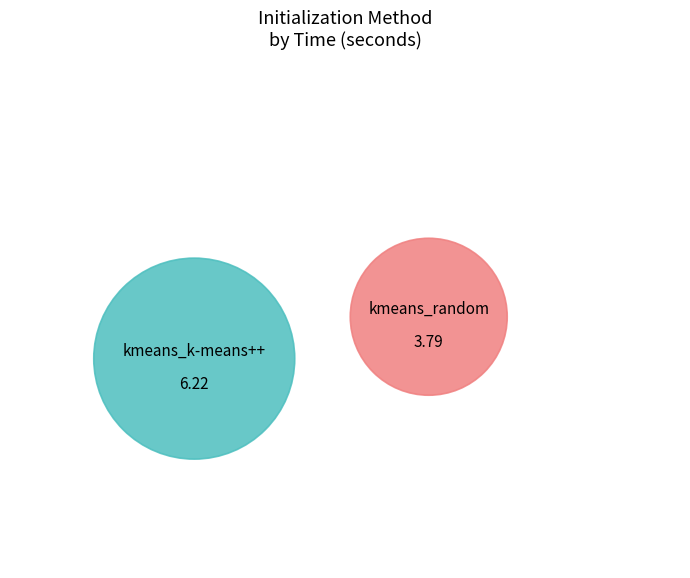

Approximately how many times larger is the value at kmeans_k-means++ compared to kmeans_random?

1.6